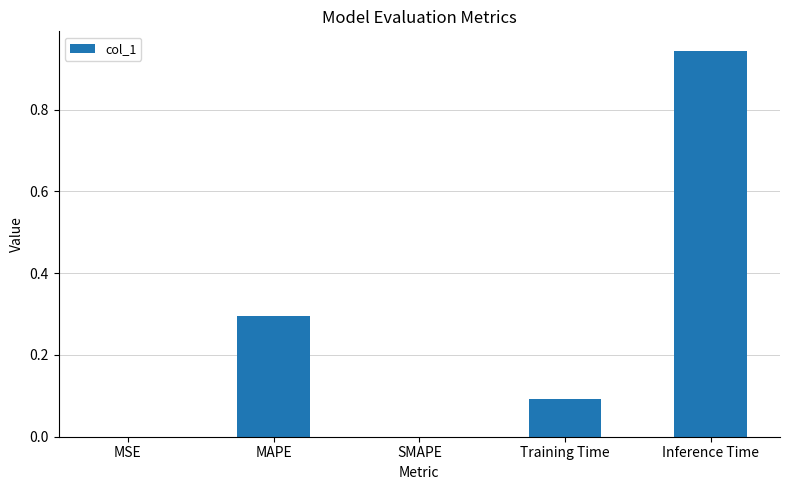

Is it true that the value at Inference Time is 0.4?

False